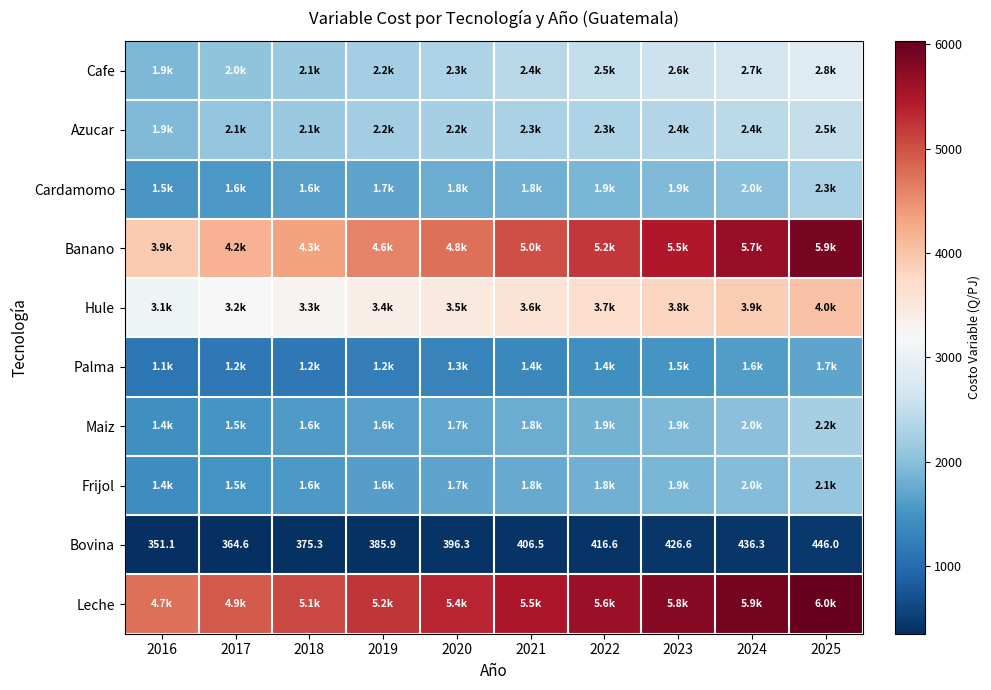

The Maiz series shows 1587.5 at 2018. True or false?

True